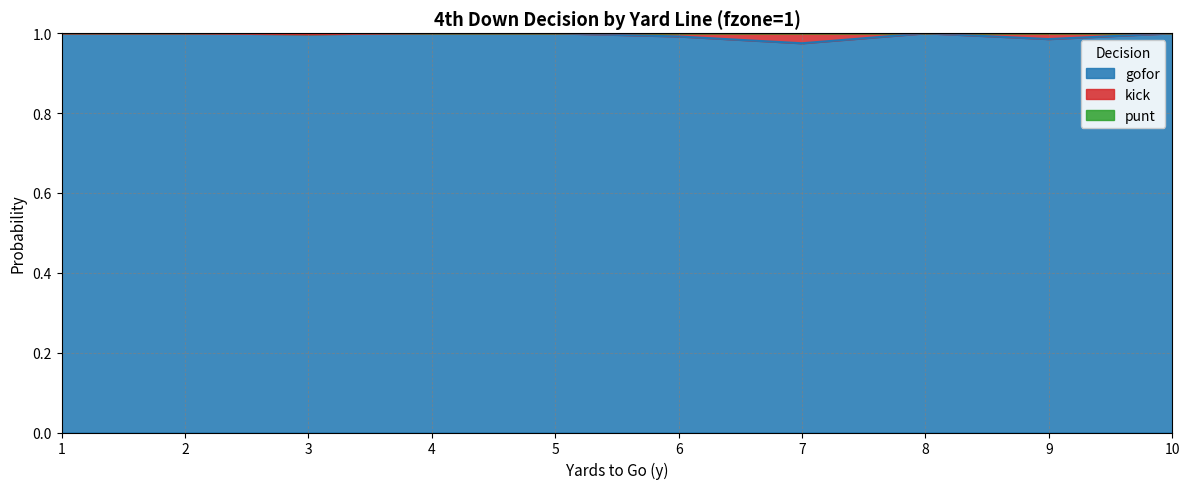

The gofor series shows 1.0 at 4. True or false?

True